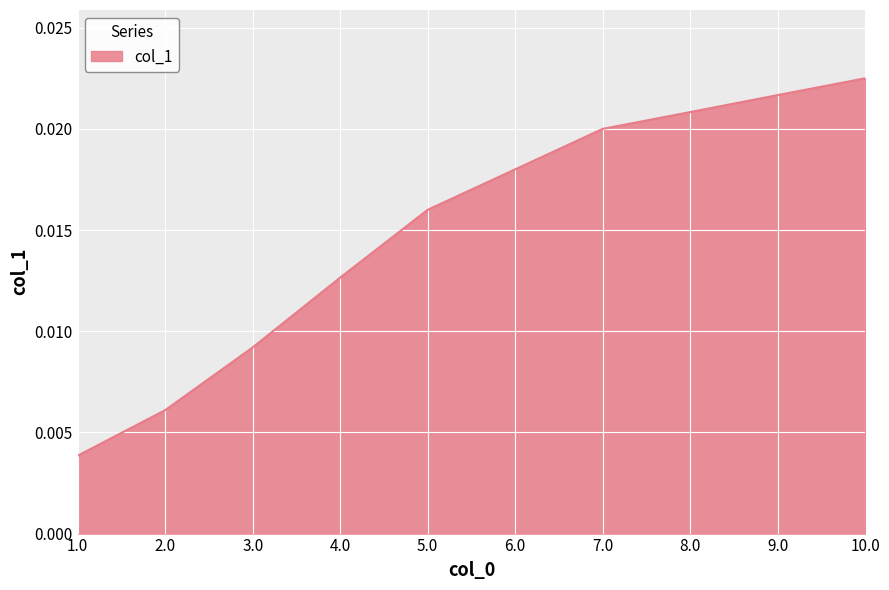

How many series are shown in this chart?

1